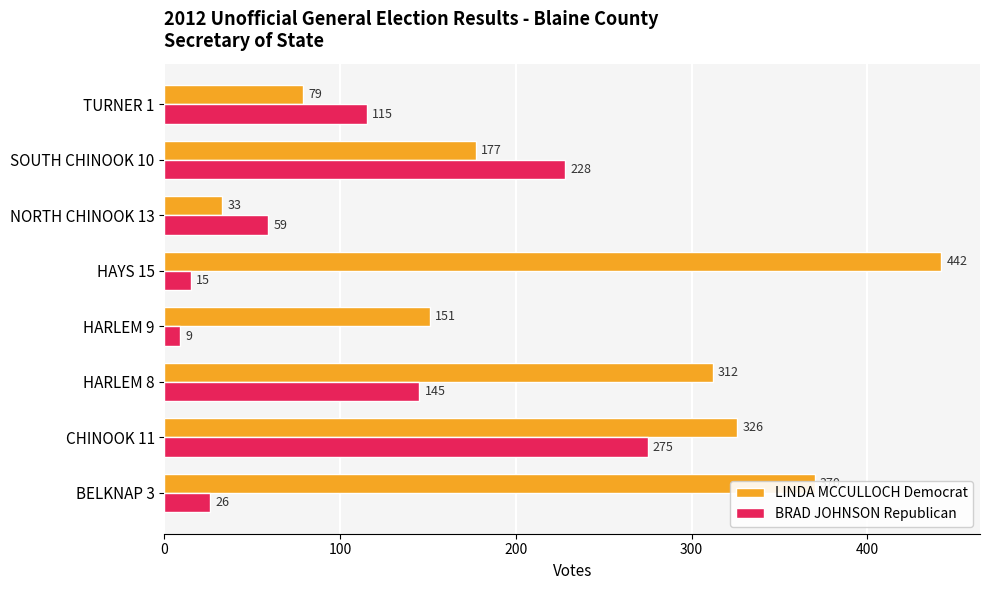

Which series has the largest total across all categories?

LINDA MCCULLOCH Democrat